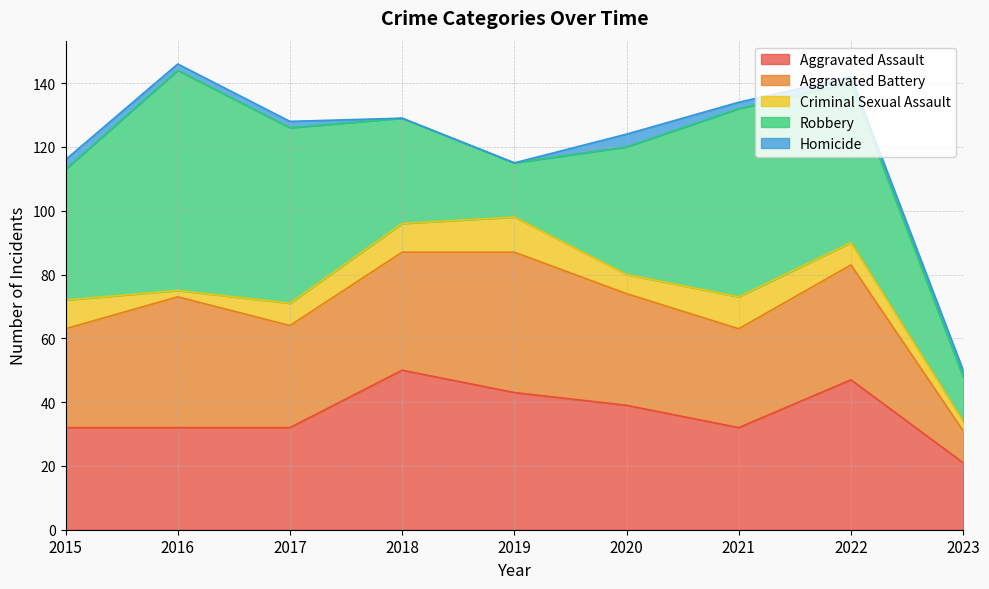

What is the sum of all Aggravated Battery values?

297